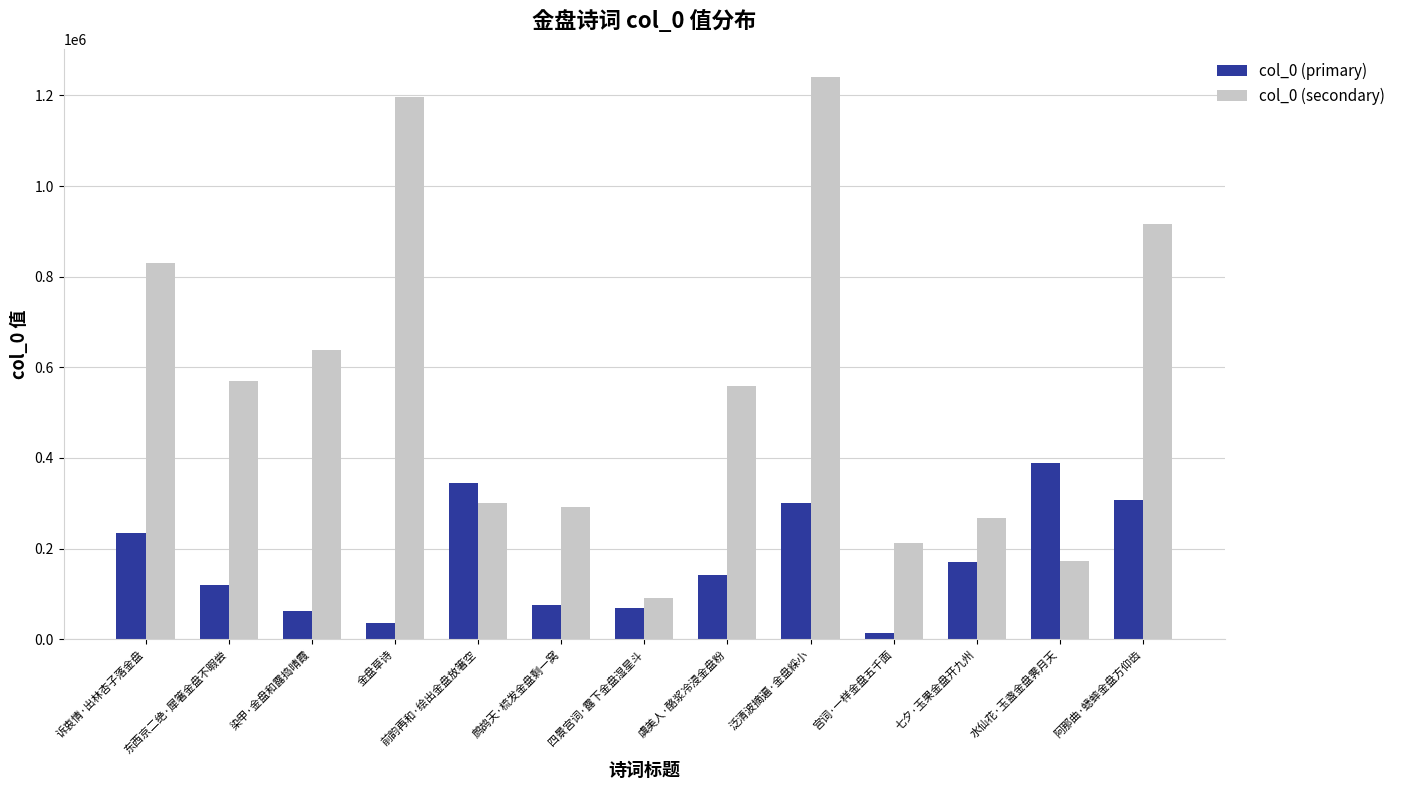

What is the difference between the second highest and second lowest values in the col_0 (secondary) series?

1022819